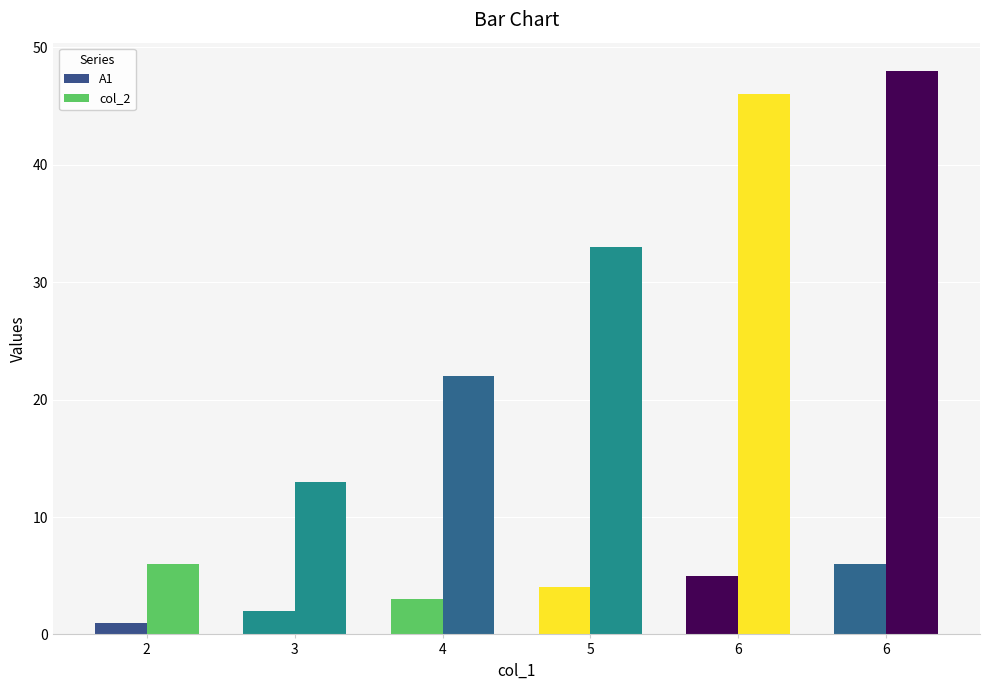

How many categories are shown in the chart?

6